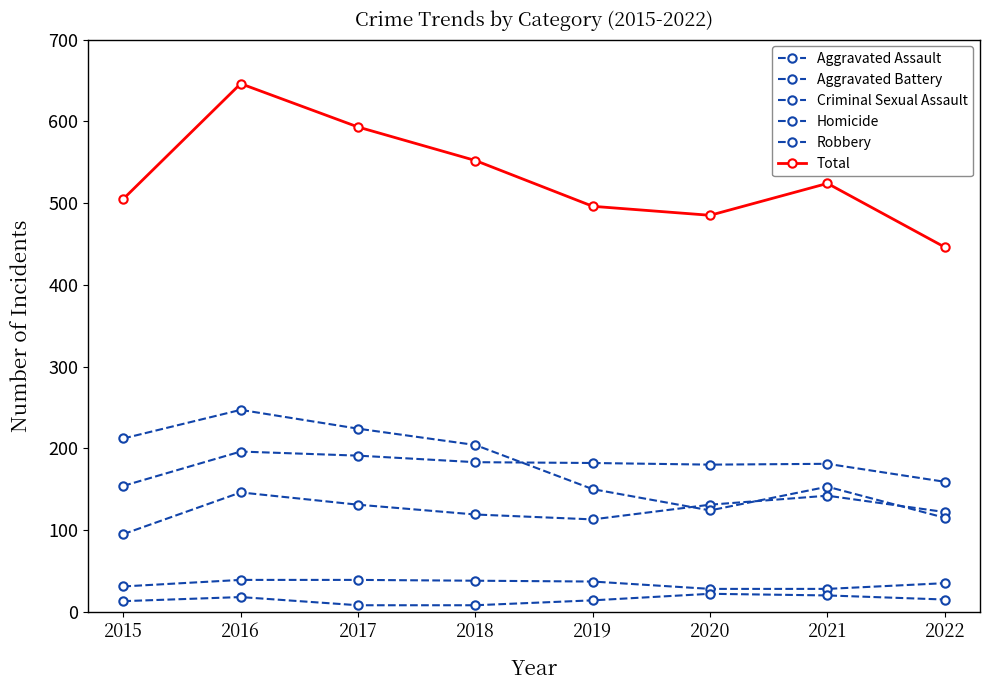

True or false: Aggravated Assault and Criminal Sexual Assault cross at least once.

False